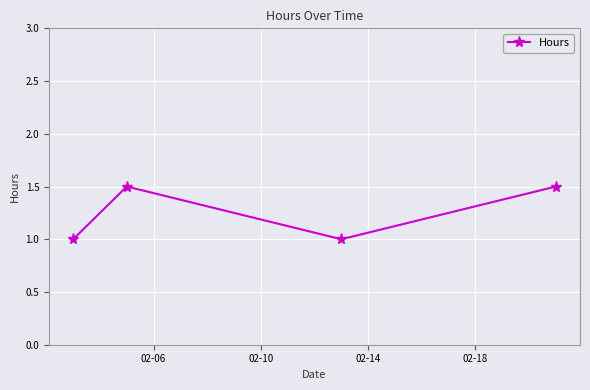

What is the smallest value displayed?

1.0